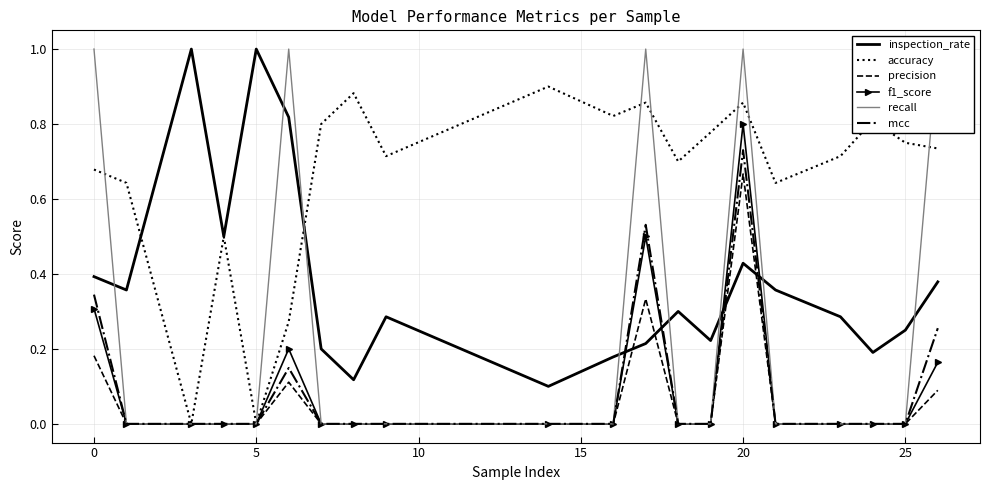

Reading left to right, extract all data points from this chart.

inspection_rate: 0.4	0.4	1.0	0.5	1.0	0.8	0.2	0.1	0.3	0.1	0.2	0.2	0.3	0.2	0.4	0.4	0.3	0.2	0.2	0.4
accuracy: 0.7	0.6	0.0	0.5	0.0	0.3	0.8	0.9	0.7	0.9	0.8	0.9	0.7	0.8	0.9	0.6	0.7	0.8	0.8	0.7
precision: 0.2	0.0	0.0	0.0	0.0	0.1	0.0	0.0	0.0	0.0	0.0	0.3	0.0	0.0	0.7	0.0	0.0	0.0	0.0	0.1
f1_score: 0.3	0.0	0.0	0.0	0.0	0.2	0.0	0.0	0.0	0.0	0.0	0.5	0.0	0.0	0.8	0.0	0.0	0.0	0.0	0.2
recall: 1.0	0.0	0.0	0.0	0.0	1.0	0.0	0.0	0.0	0.0	0.0	1.0	0.0	0.0	1.0	0.0	0.0	0.0	0.0	1.0
mcc: 0.3	0.0	0.0	0.0	0.0	0.1	0.0	0.0	0.0	0.0	0.0	0.5	0.0	0.0	0.7	0.0	0.0	0.0	0.0	0.3